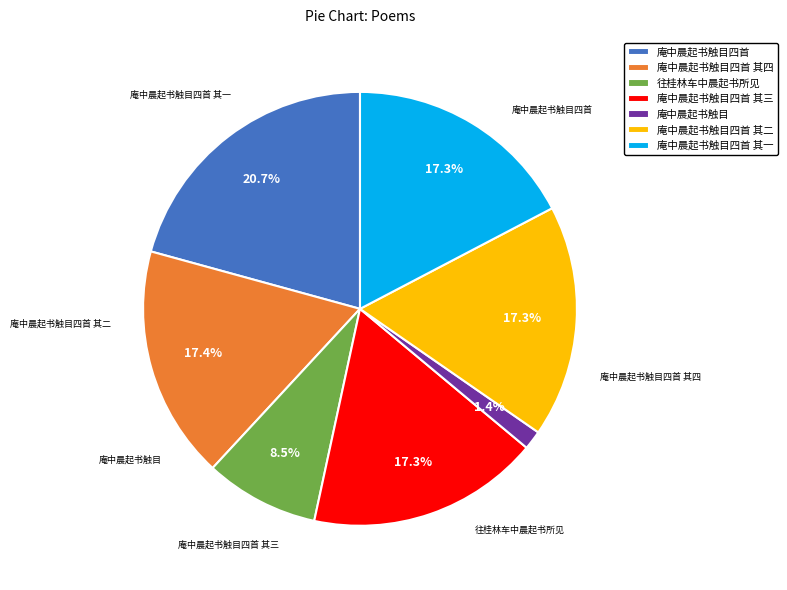

Which slice is the largest?

庵中晨起书触目四首